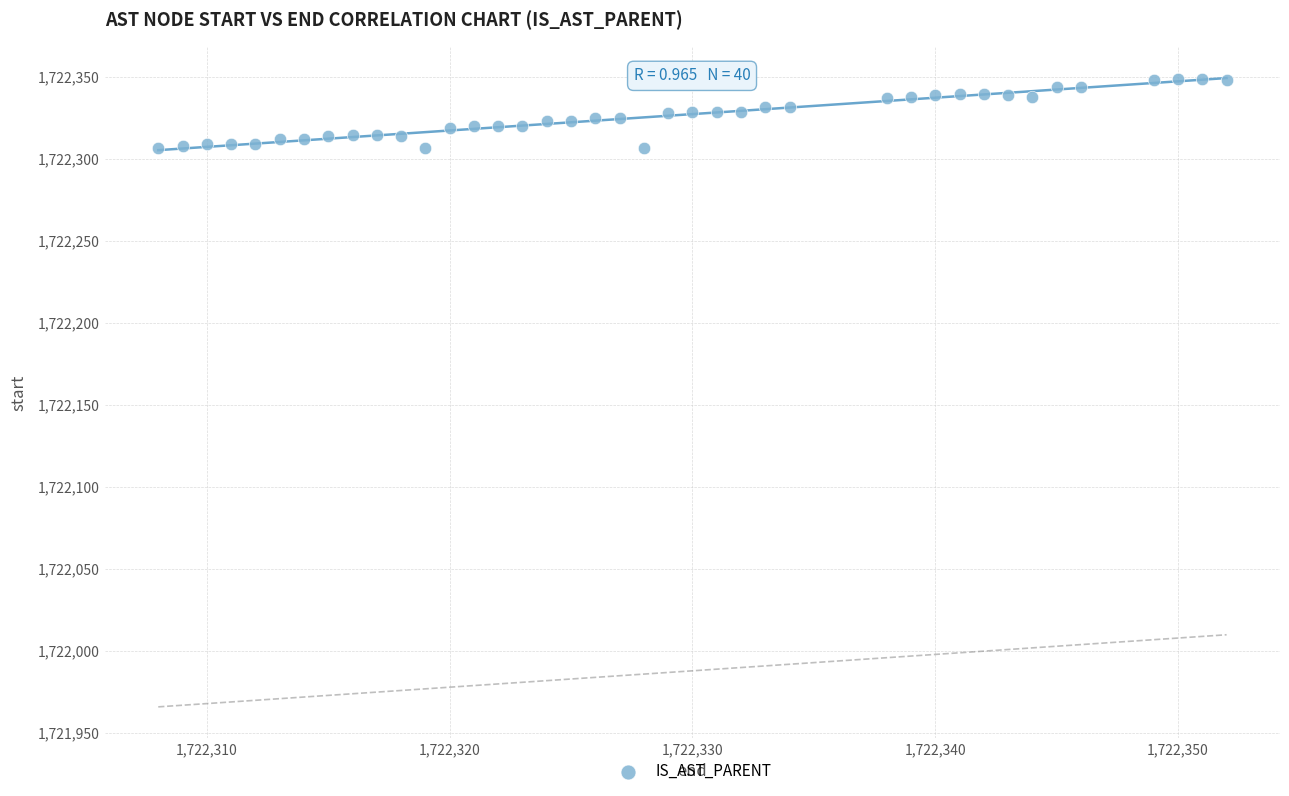

What is the range of X values (max minus min)?

44